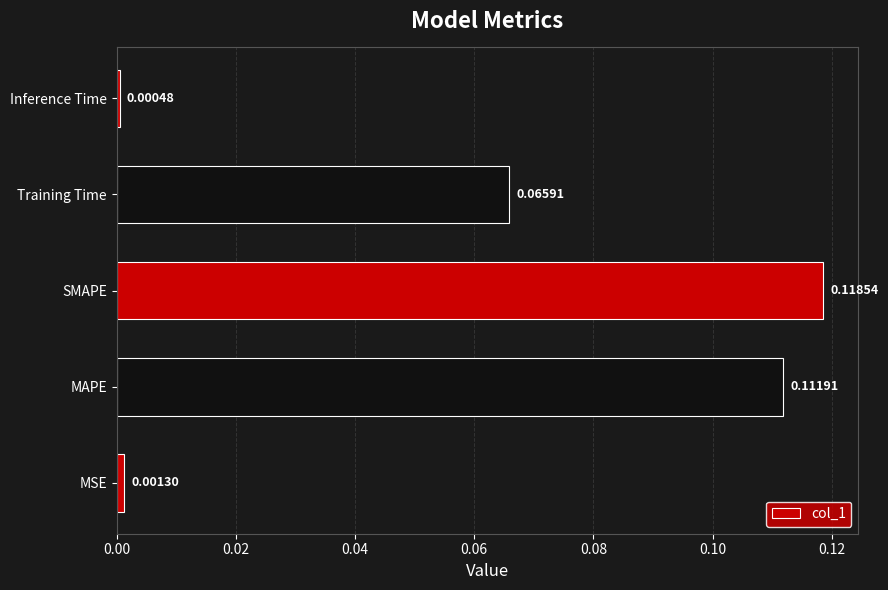

List the labels in order of value, smallest first.

Inference Time, MSE, Training Time, MAPE, SMAPE